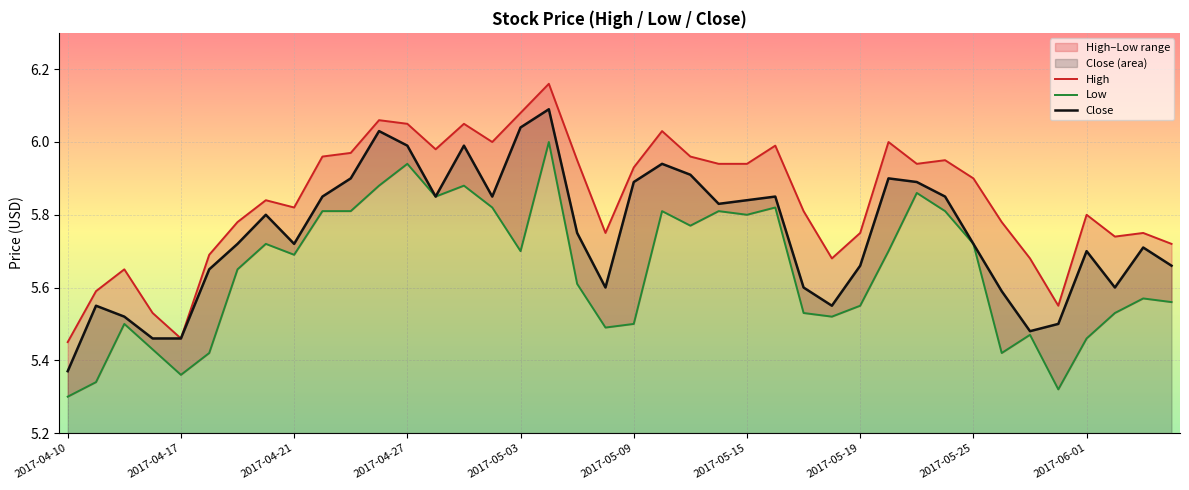

Is it true that Close equals 2.5 at 2017-06-01?

False